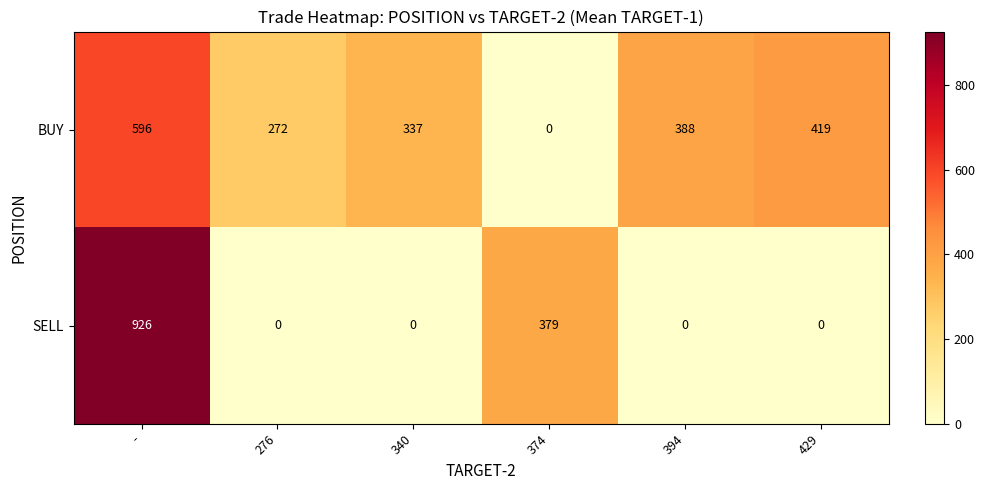

What is the spread (max minus min) of values at 276?

272